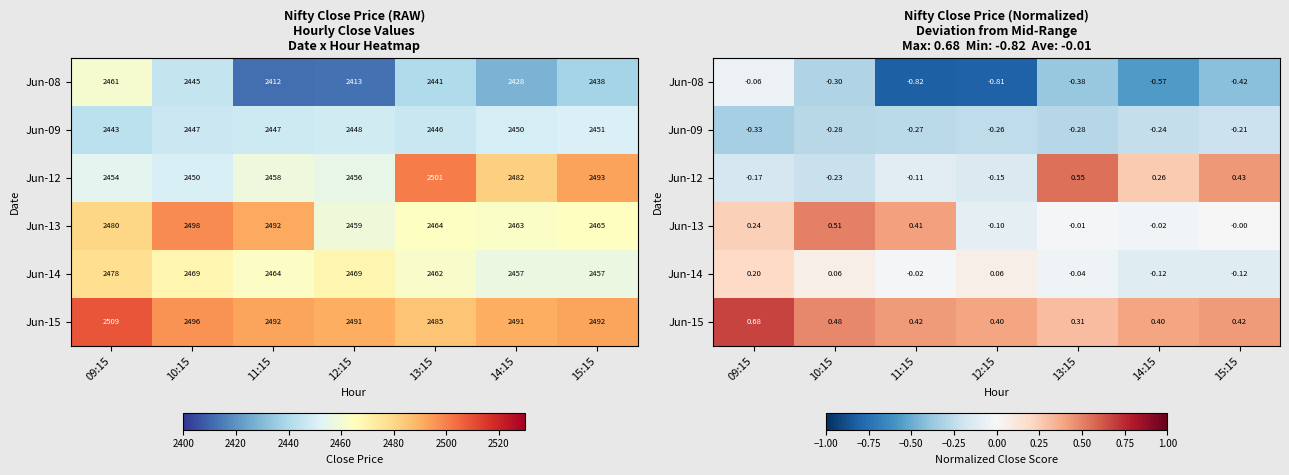

What is the maximum value for Jun-12?

0.6